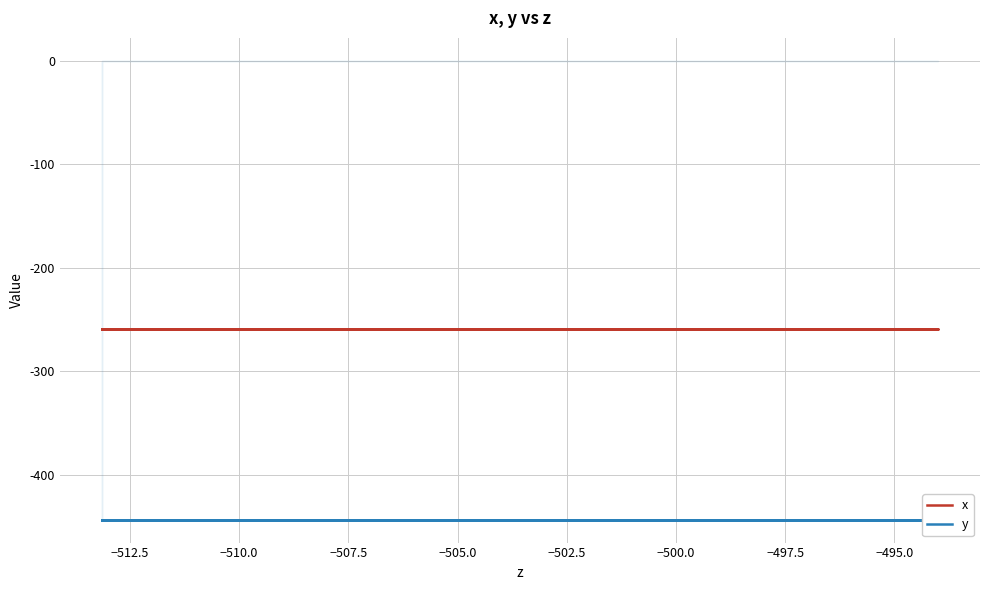

What is the value of the x point at the 12th from the left?

-258.9